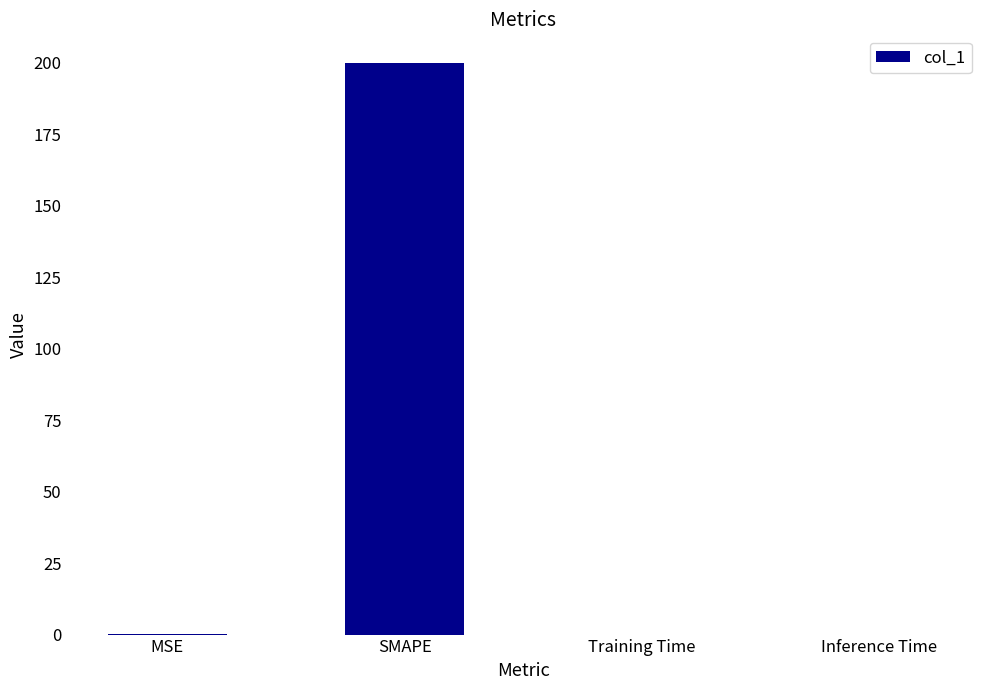

What is the sum of all values?

200.2